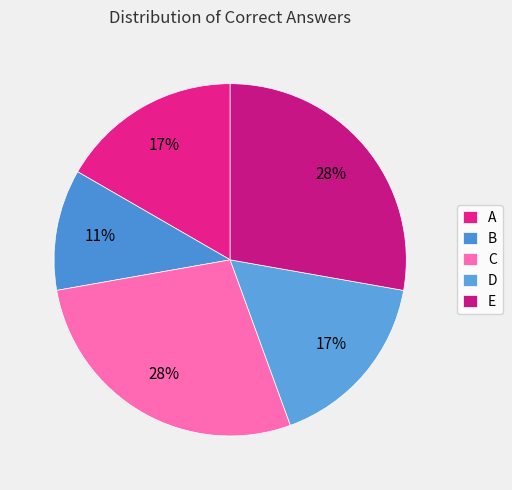

Is it true that B is 11% of the pie?

True